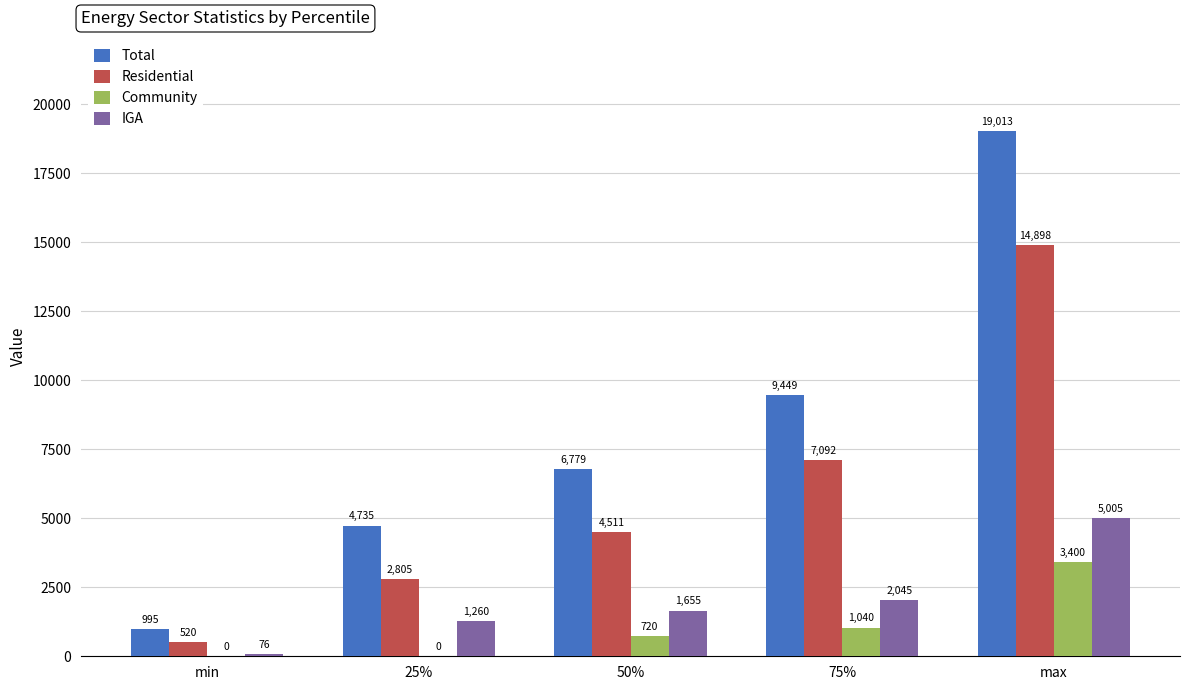

True or false: Total has a value of 6779.3 at 50%.

True